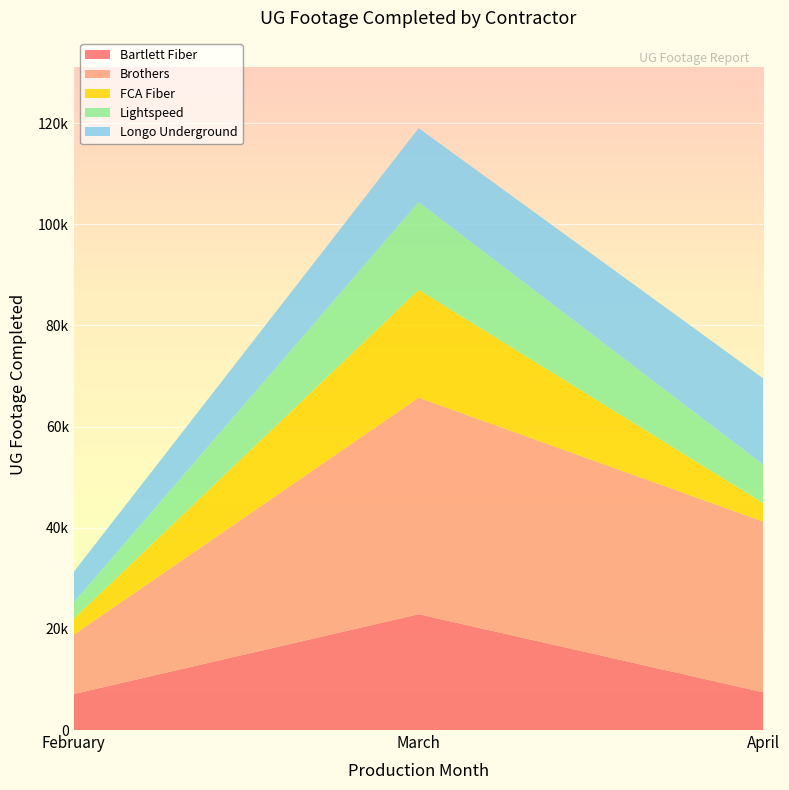

Reading left to right, list all the values displayed in this chart.

Bartlett Fiber: February=7120	March=22896	April=7447	Grand Total=37463
Brothers: February=11735	March=42799	April=33743	Grand Total=88277
FCA Fiber: February=3158	March=21322	April=3629	Grand Total=28109
Lightspeed: February=3226	March=17340	April=7593	Grand Total=28159
Longo Underground: February=6056	March=14625	April=17060	Grand Total=37741